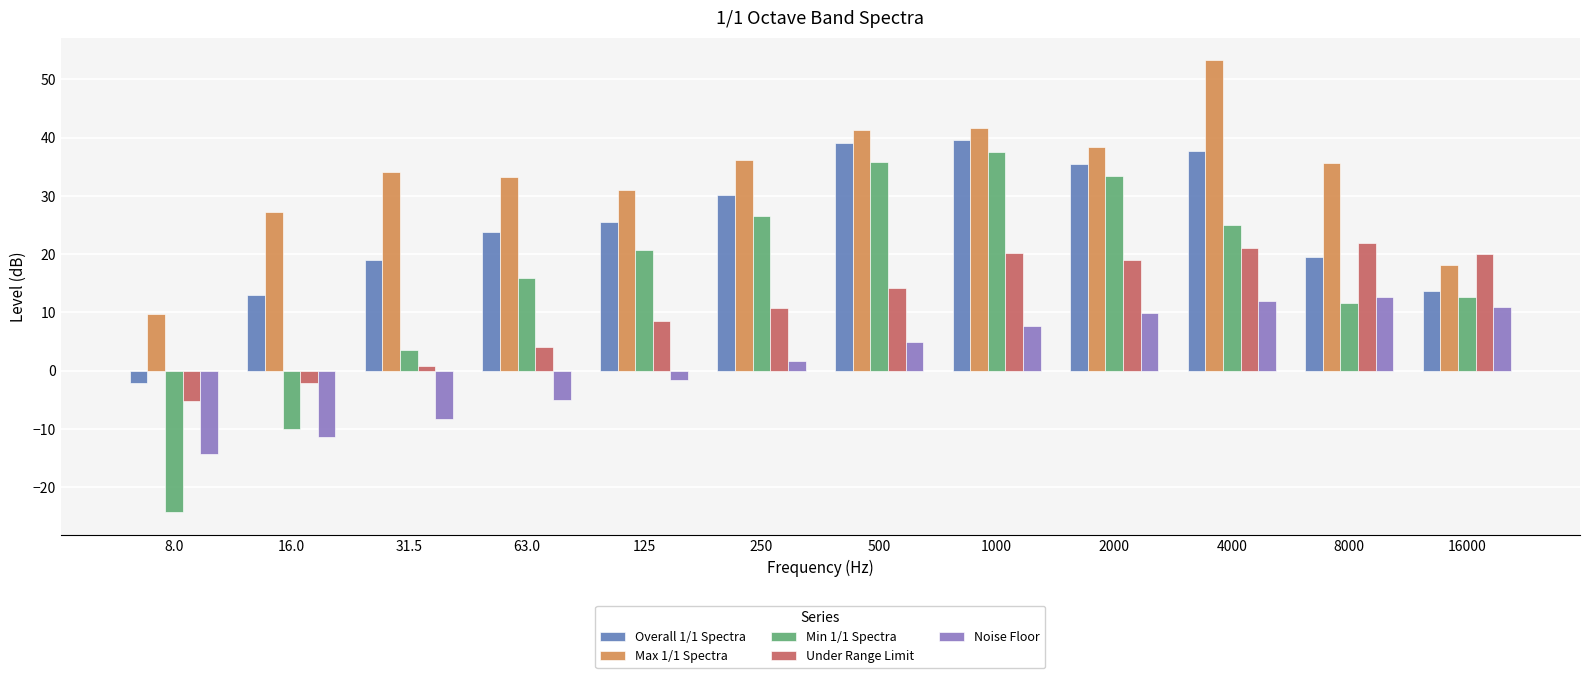

The Noise Floor series shows -5.1 at 63.0. True or false?

True